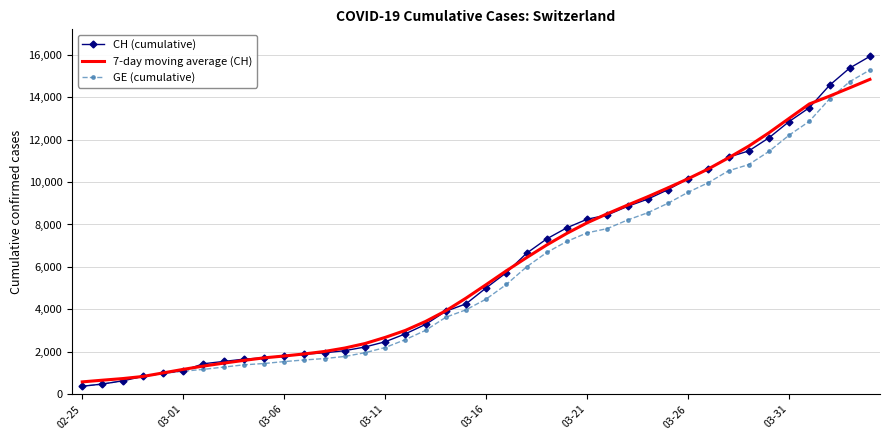

Which series has the widest spread of values?

CH (cumulative)